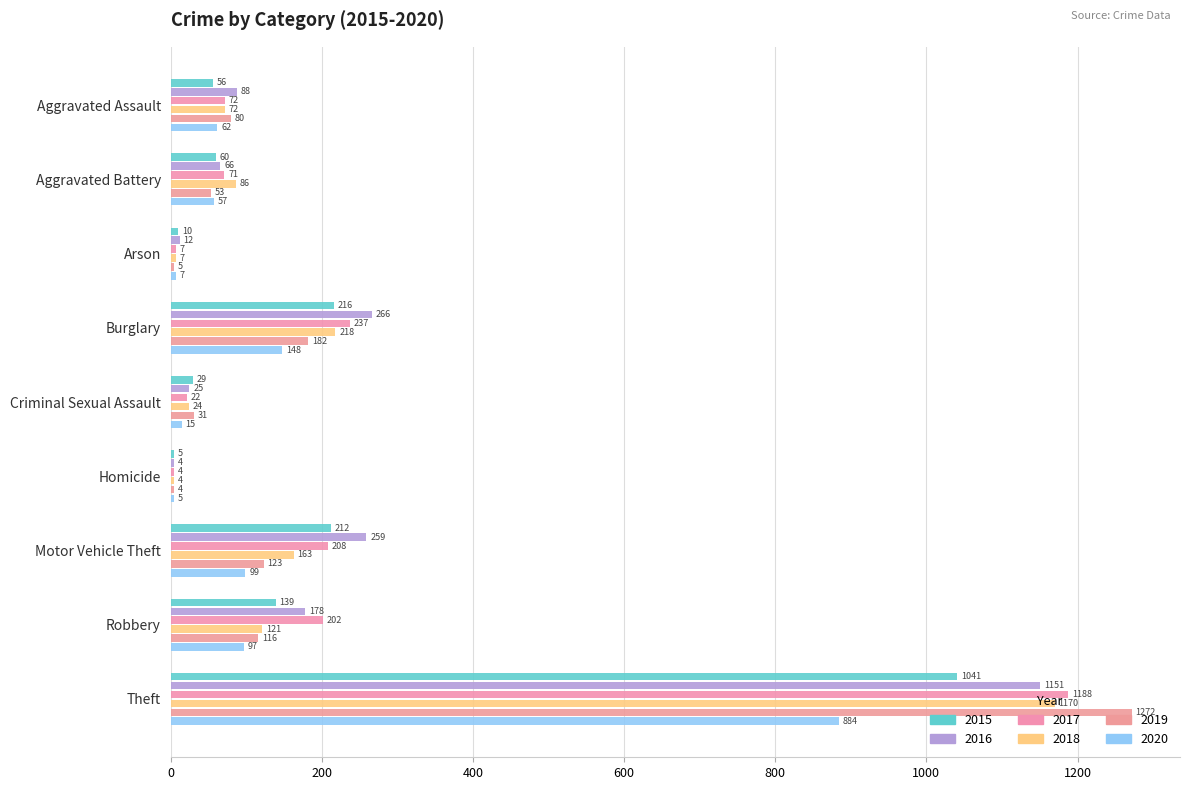

What value does the 2015 series have at Arson?

10